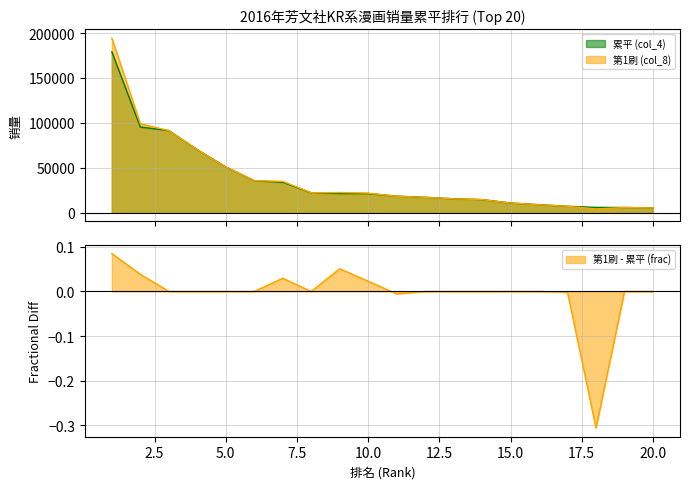

What are all the series names shown in the legend?

累平 (col_4), 第1刷 (col_8)